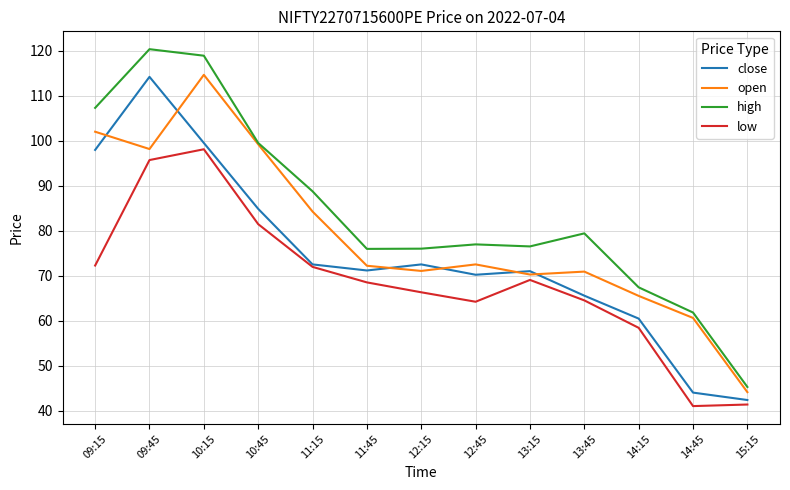

Does the chart display data point markers on the line(s)?

No